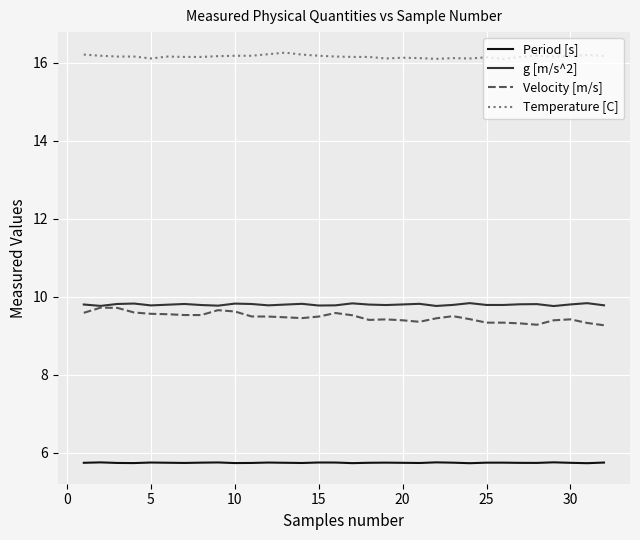

Which series has the largest total across all categories?

Temperature [C]